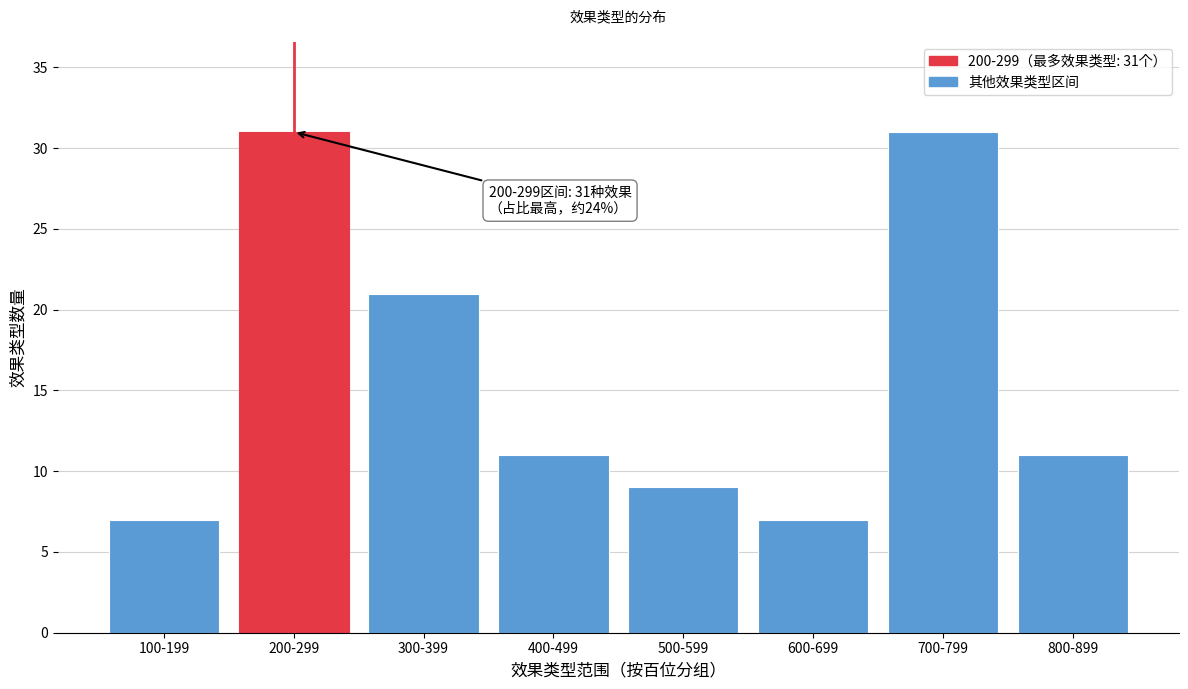

Reading left to right, transcribe all the data shown in this chart.

7	31	21	11	9	7	31	11